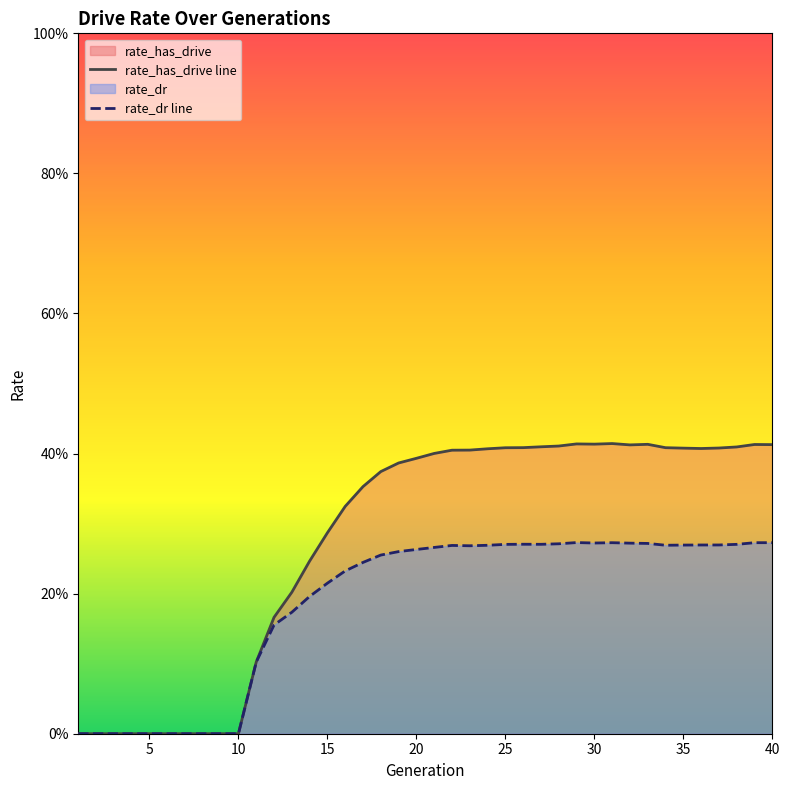

Reading left to right, what are all the values shown in this chart?

rate_has_drive: 1=0.0	2=0.0	3=0.0	4=0.0	5=0.0	6=0.0	7=0.0	8=0.0	9=0.0	10=0.0	11=0.1	12=0.2	13=0.2	14=0.2	15=0.3	16=0.3	17=0.4	18=0.4	19=0.4	20=0.4	21=0.4	22=0.4	23=0.4	24=0.4	25=0.4	26=0.4	27=0.4	28=0.4	29=0.4	30=0.4	31=0.4	32=0.4	33=0.4	34=0.4	35=0.4	36=0.4	37=0.4	38=0.4	39=0.4	40=0.4
rate_dr: 1=0.0	2=0.0	3=0.0	4=0.0	5=0.0	6=0.0	7=0.0	8=0.0	9=0.0	10=0.0	11=0.1	12=0.2	13=0.2	14=0.2	15=0.2	16=0.2	17=0.2	18=0.3	19=0.3	20=0.3	21=0.3	22=0.3	23=0.3	24=0.3	25=0.3	26=0.3	27=0.3	28=0.3	29=0.3	30=0.3	31=0.3	32=0.3	33=0.3	34=0.3	35=0.3	36=0.3	37=0.3	38=0.3	39=0.3	40=0.3